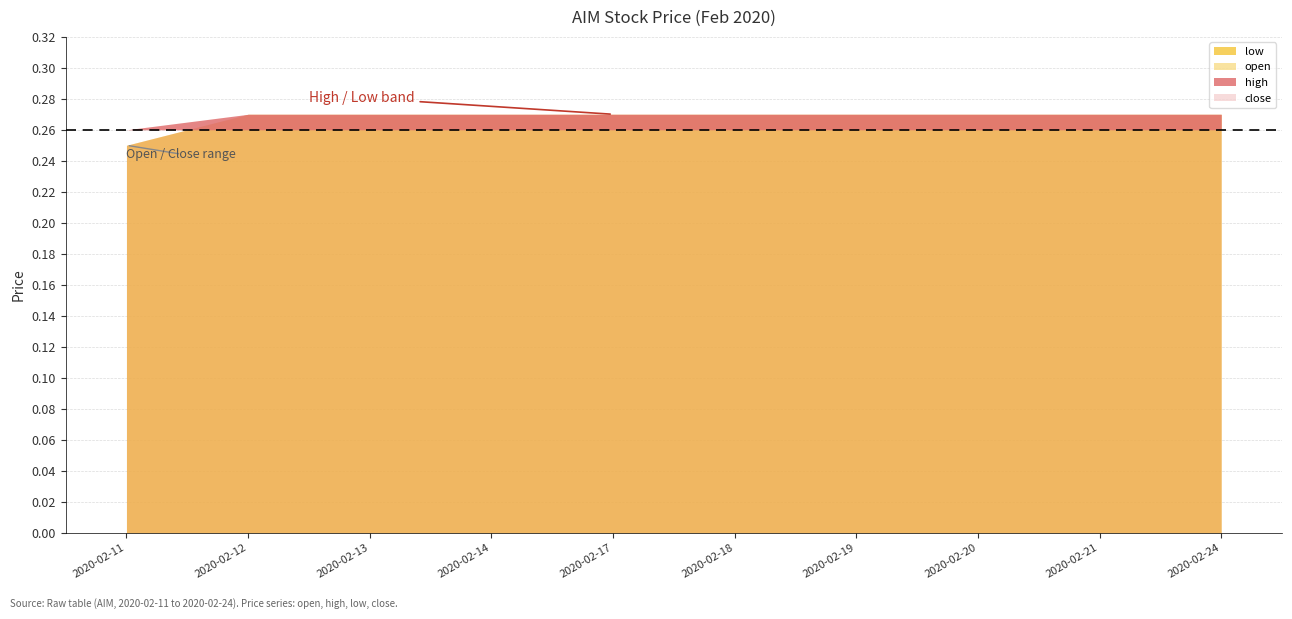

At how many categories does at least one series exceed 0?

10